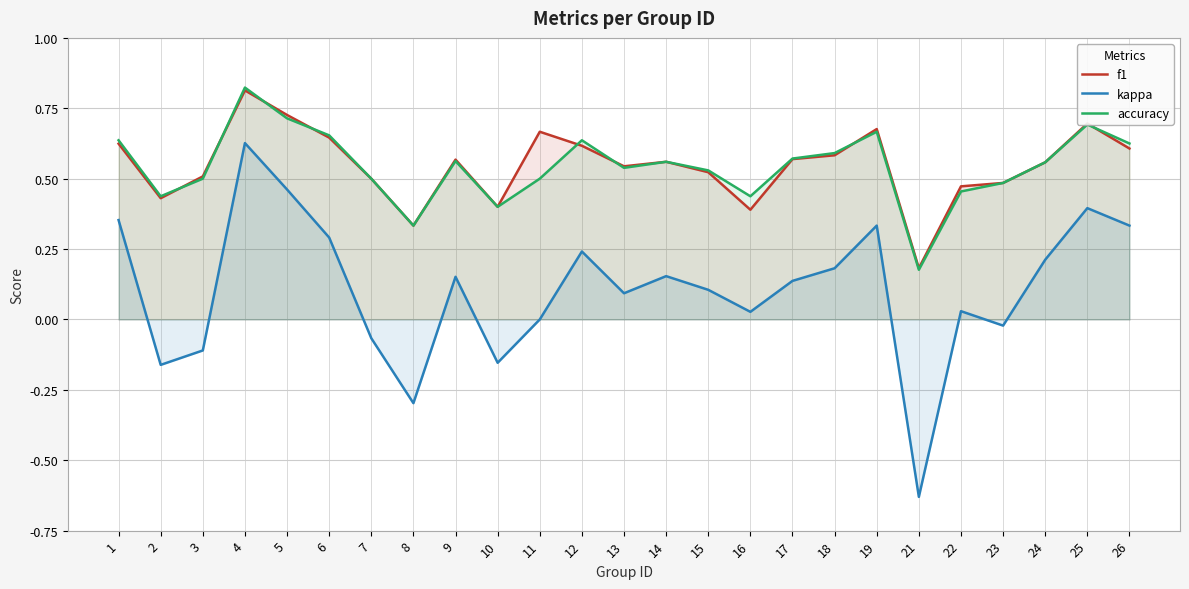

Is the value of kappa at 4 greater than the value of f1 at 5?

No